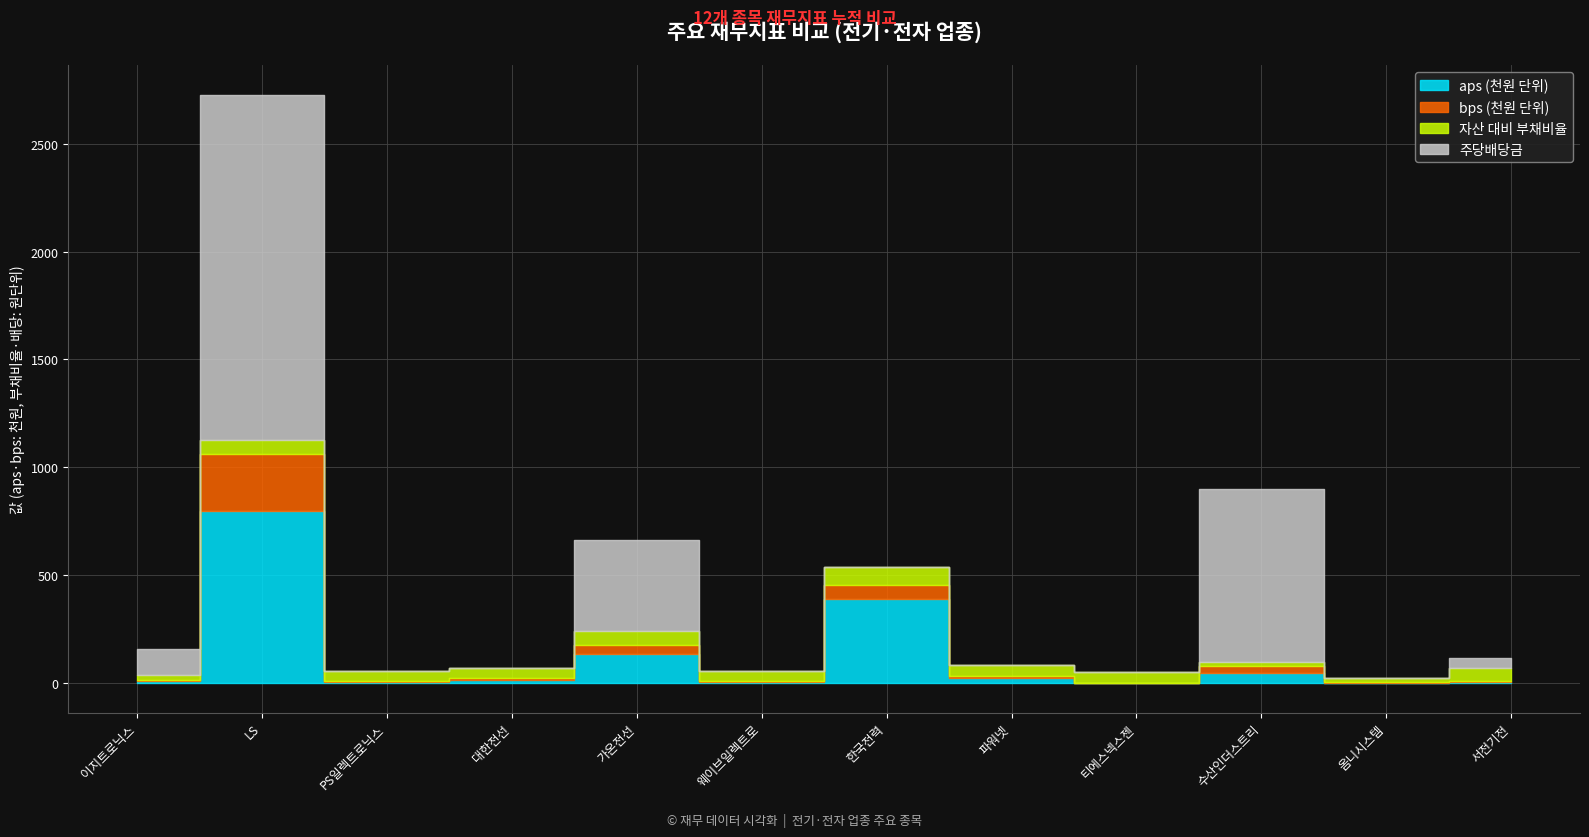

At which category does bps reach its first local peak?

LS